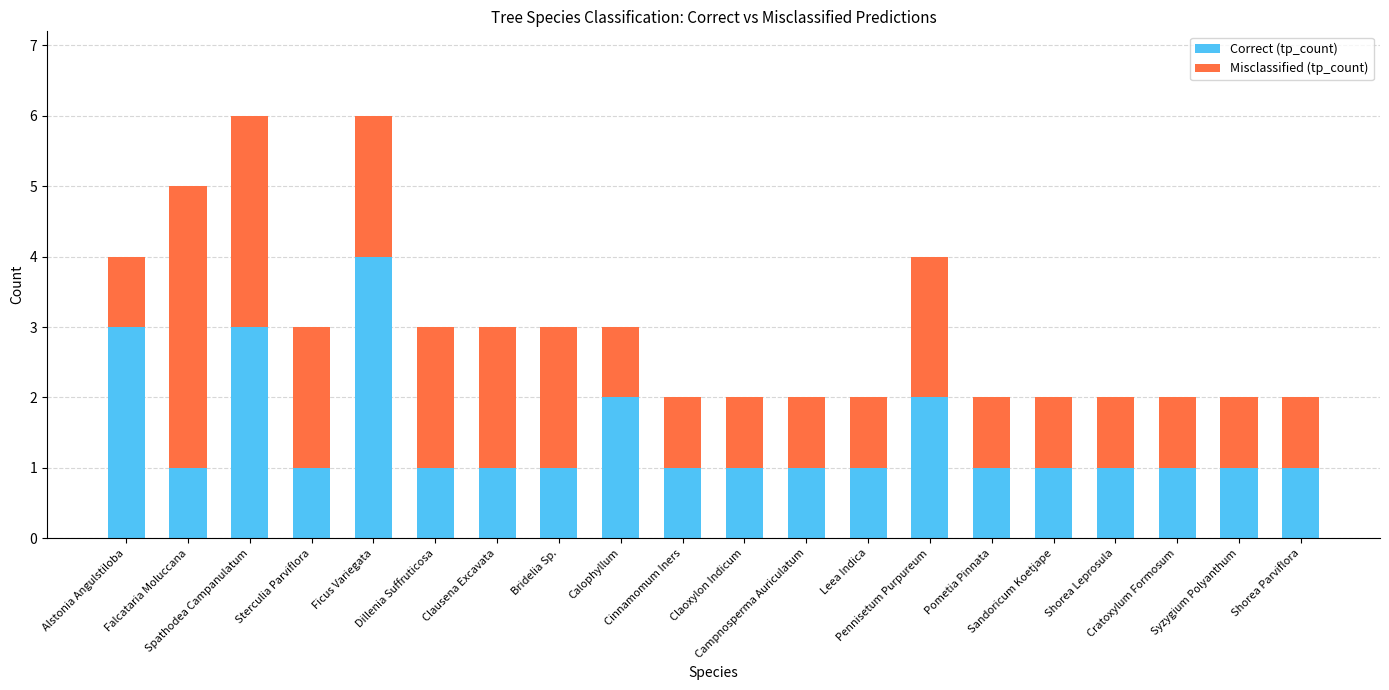

What is the highest value of the Correct (tp_count) series?

4